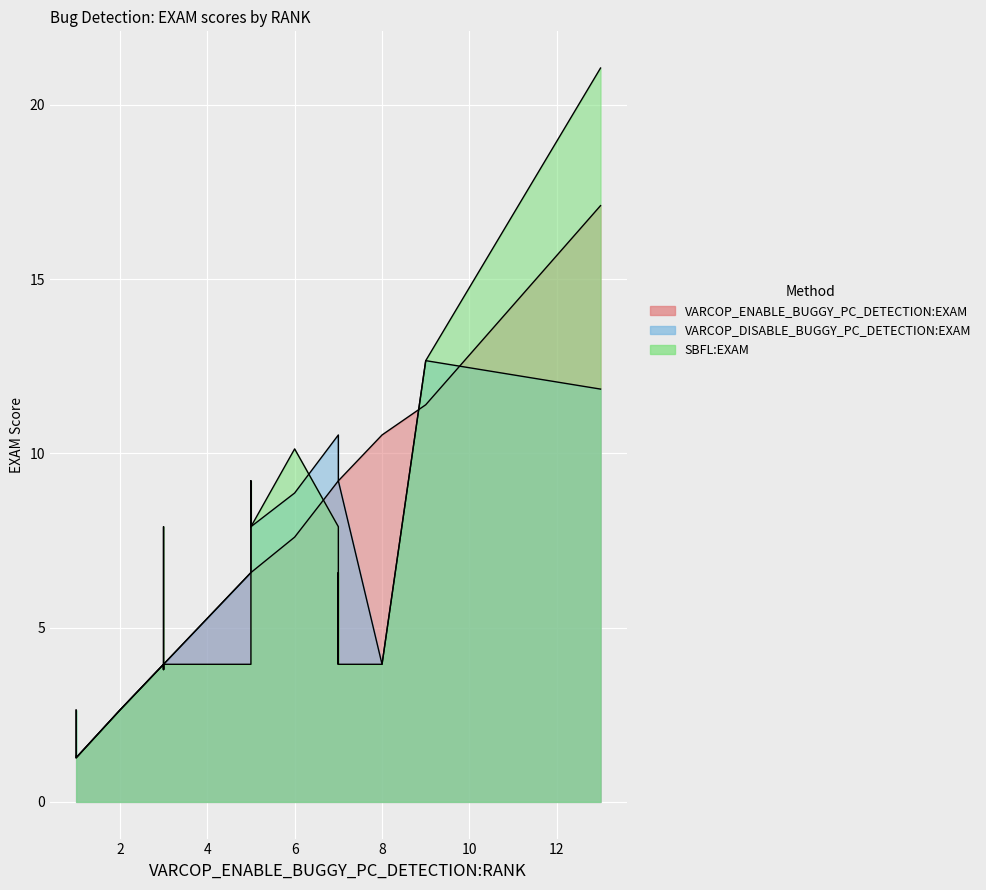

Reading left to right, list all the values displayed in this chart.

VARCOP_ENABLE_BUGGY_PC_DETECTION:EXAM: 0=7.6	1=3.9	2=1.3	3=6.6	4=3.9	5=11.4	6=2.6	7=1.3	8=9.2	9=3.8	10=9.2	11=6.6	12=2.6	13=9.2	14=3.9	15=9.2	16=6.6	17=17.1	18=3.9	19=10.5
VARCOP_DISABLE_BUGGY_PC_DETECTION:EXAM: 0=8.9	1=3.9	2=2.6	3=6.6	4=3.9	5=12.7	6=2.6	7=1.3	8=10.5	9=3.8	10=9.2	11=7.9	12=2.6	13=10.5	14=3.9	15=9.2	16=6.6	17=11.8	18=3.9	19=3.9
SBFL:EXAM: 0=10.1	1=7.9	2=2.6	3=3.9	4=3.9	5=12.7	6=2.6	7=1.3	8=7.9	9=3.8	10=6.6	11=7.9	12=2.6	13=3.9	14=3.9	15=3.9	16=9.2	17=21.1	18=3.9	19=3.9